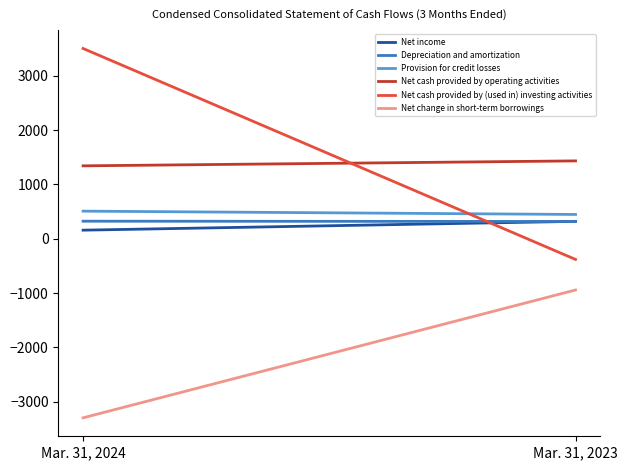

Rank the categories by Net income value from lowest to highest.

Mar. 31, 2024, Mar. 31, 2023